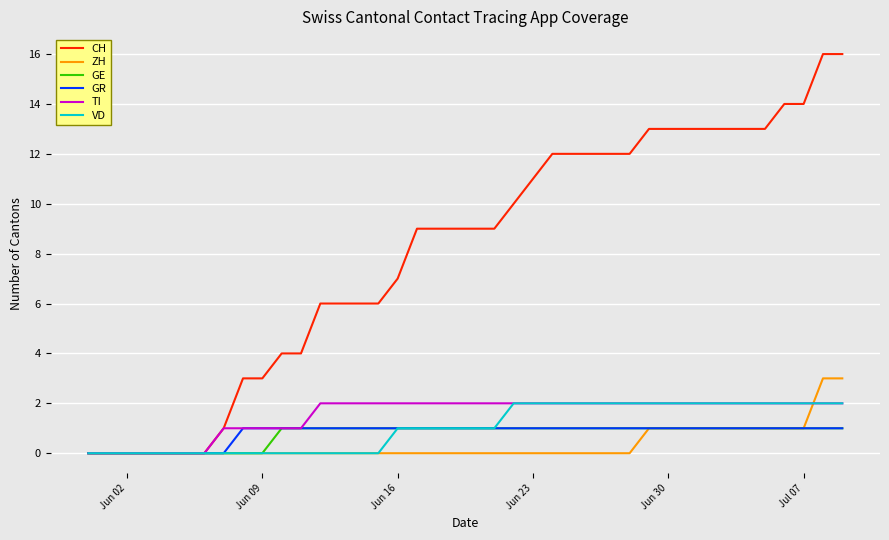

Is this an area chart (filled region under the line)?

No